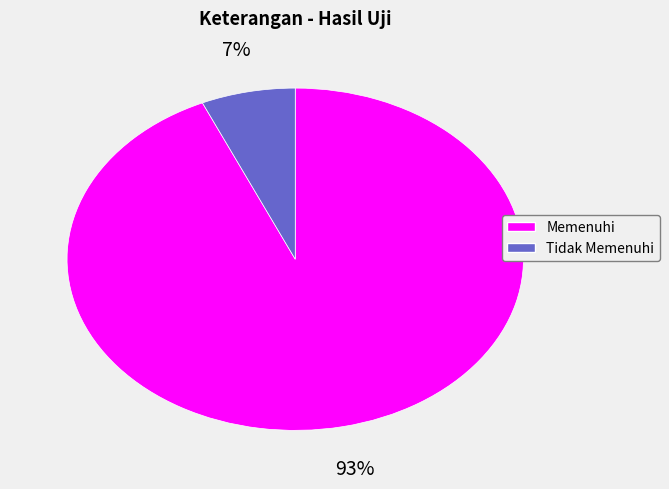

How many slices are in this pie chart?

2